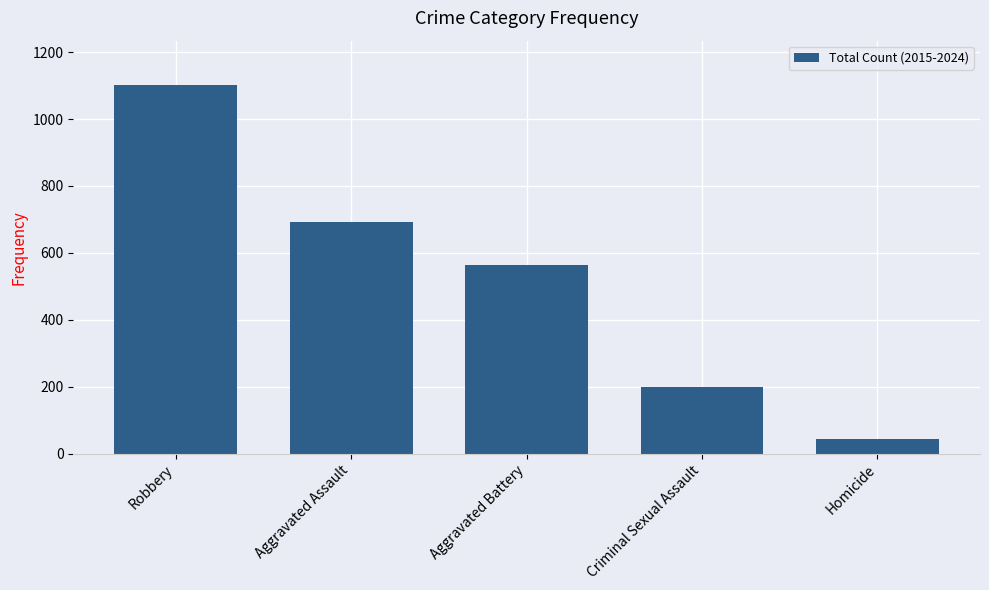

How many bars are there in total?

5